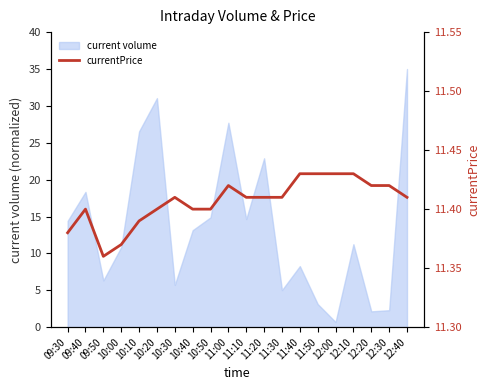

Does the chart have visible grid lines?

No